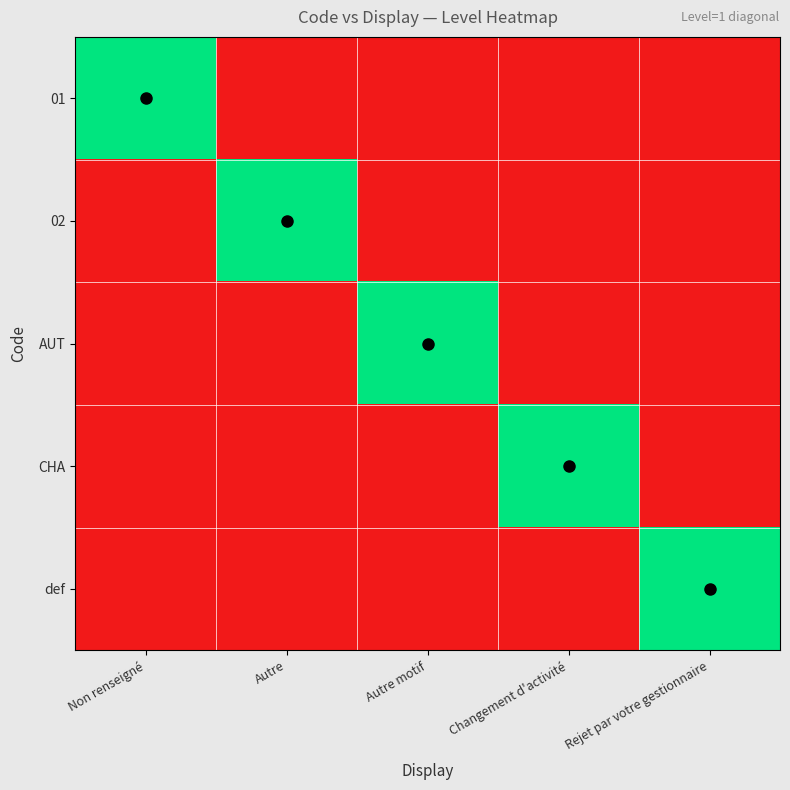

Between Non renseigné and Autre, which is larger?

Non renseigné